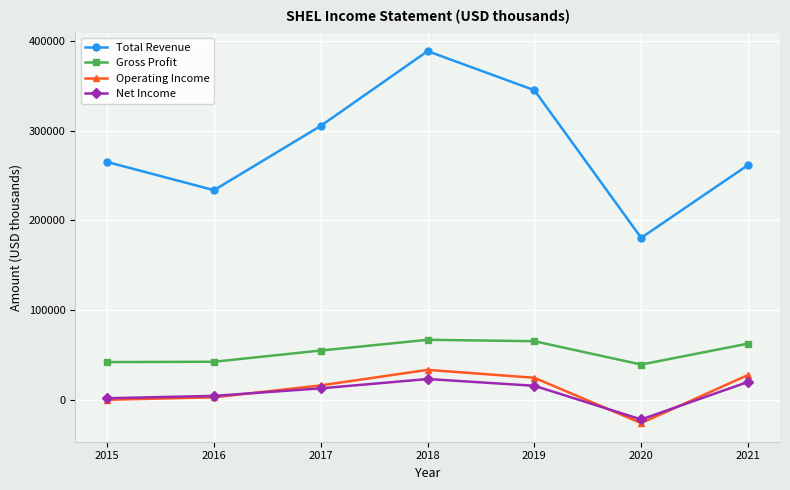

What is the lowest value of the Operating Income series?

-25741